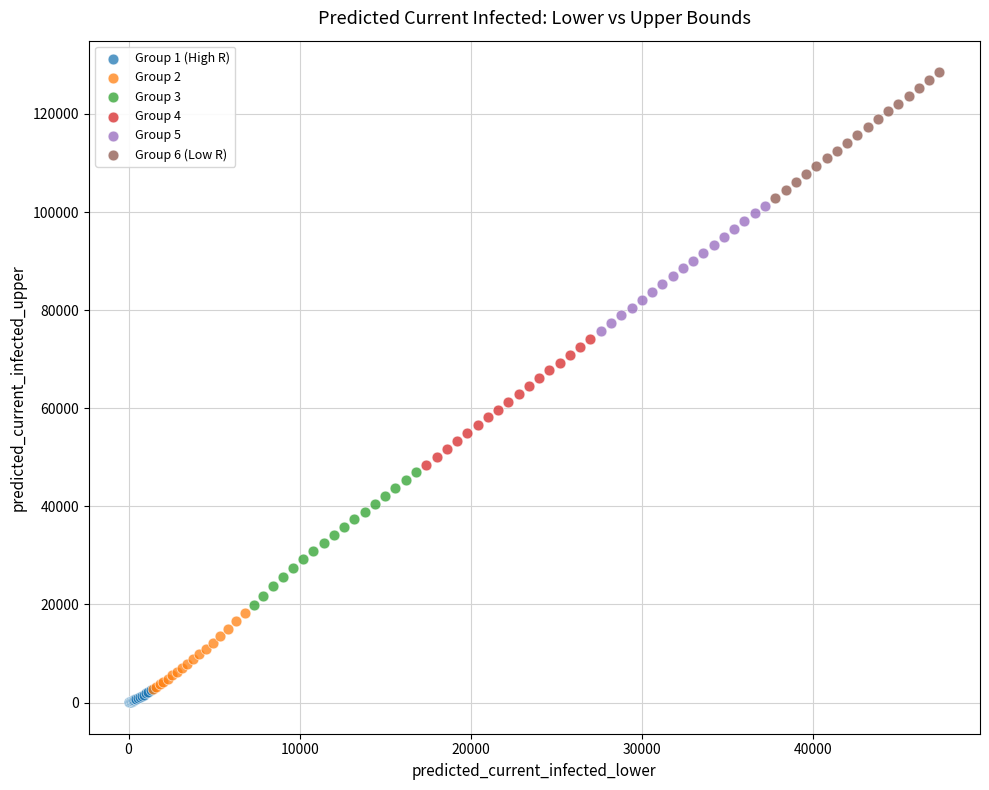

Which series reaches the maximum Y coordinate?

Group 6 (Low R)